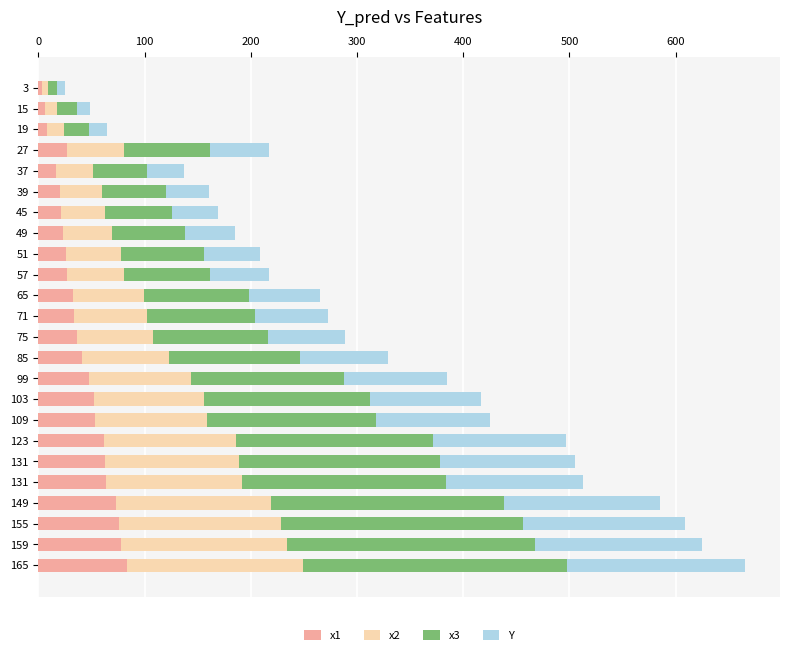

What are all the series names shown in the legend?

x1, x2, x3, Y